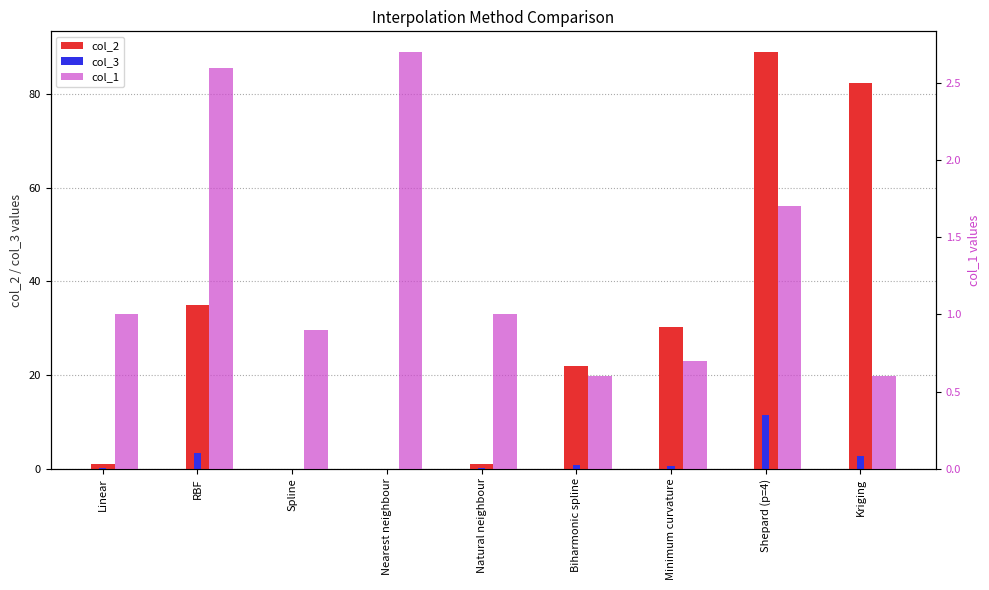

The value of col_2 at Biharmonic spline is 21.9. True or false?

True